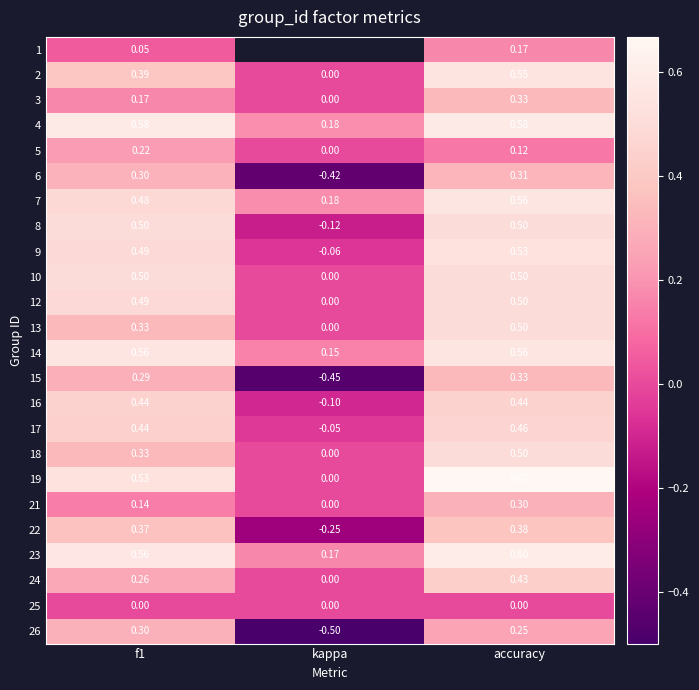

Is the value of 10 at f1 greater than the value of 14 at accuracy?

No